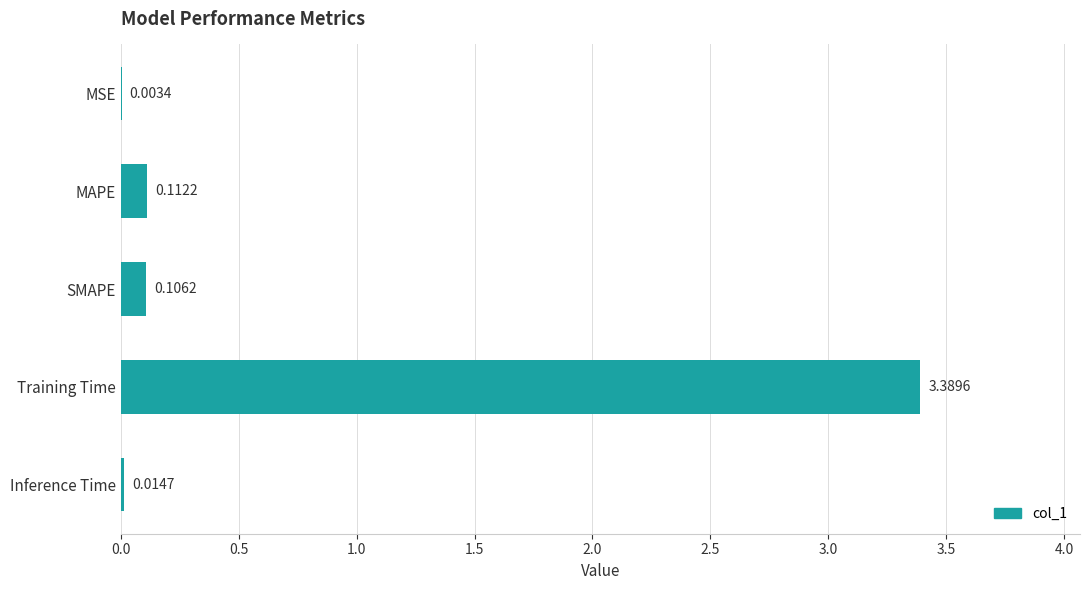

At which label is the value closest to 1?

MAPE